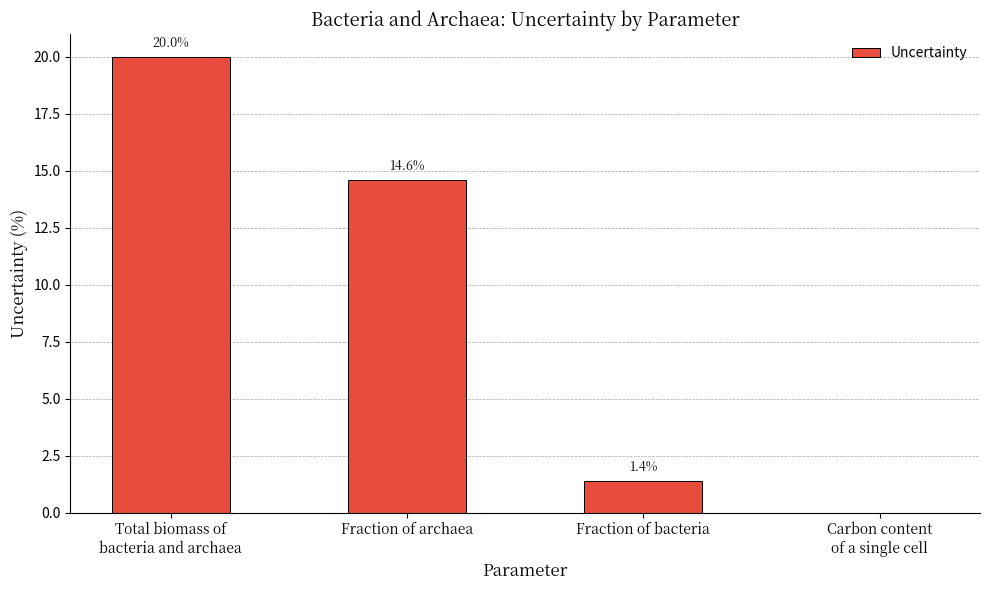

Which has a higher value, Carbon content
of a single cell or Fraction of archaea?

Fraction of archaea